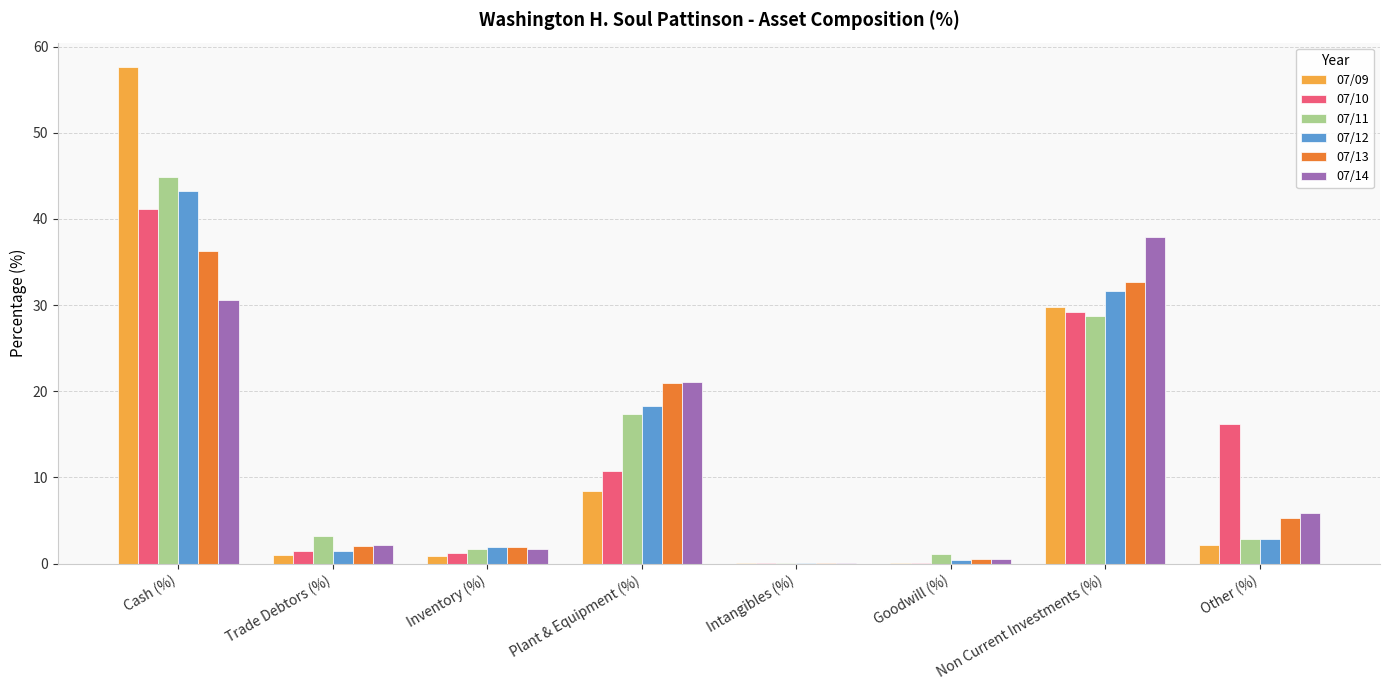

The value of 07/14 at Non Current Investments (%) is 53.7. True or false?

False